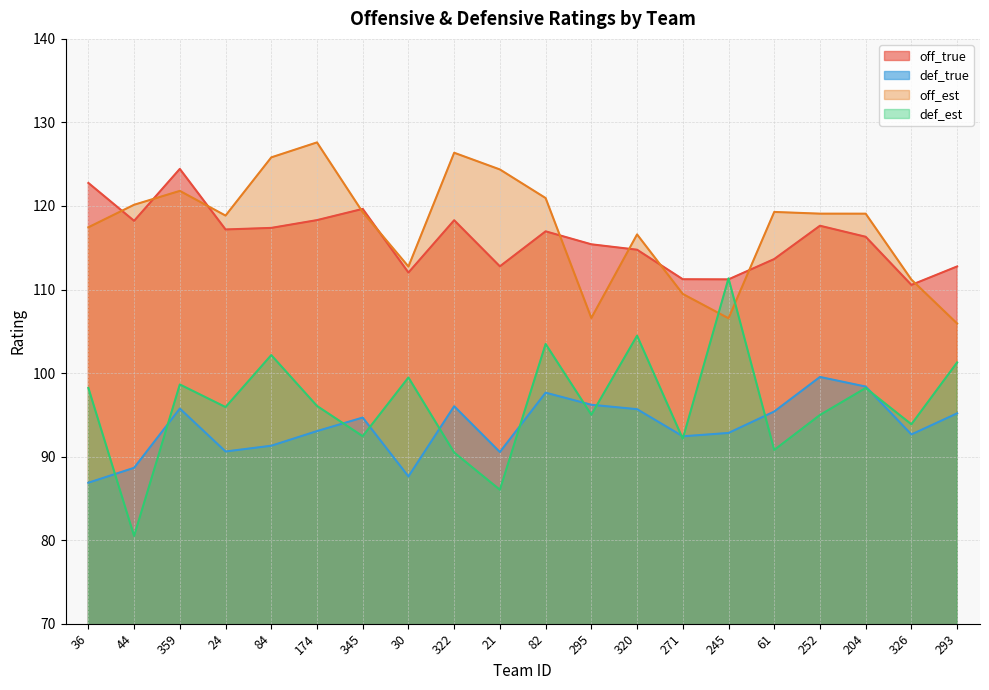

True or false: off_est has a value of 35.3 at 293.

False